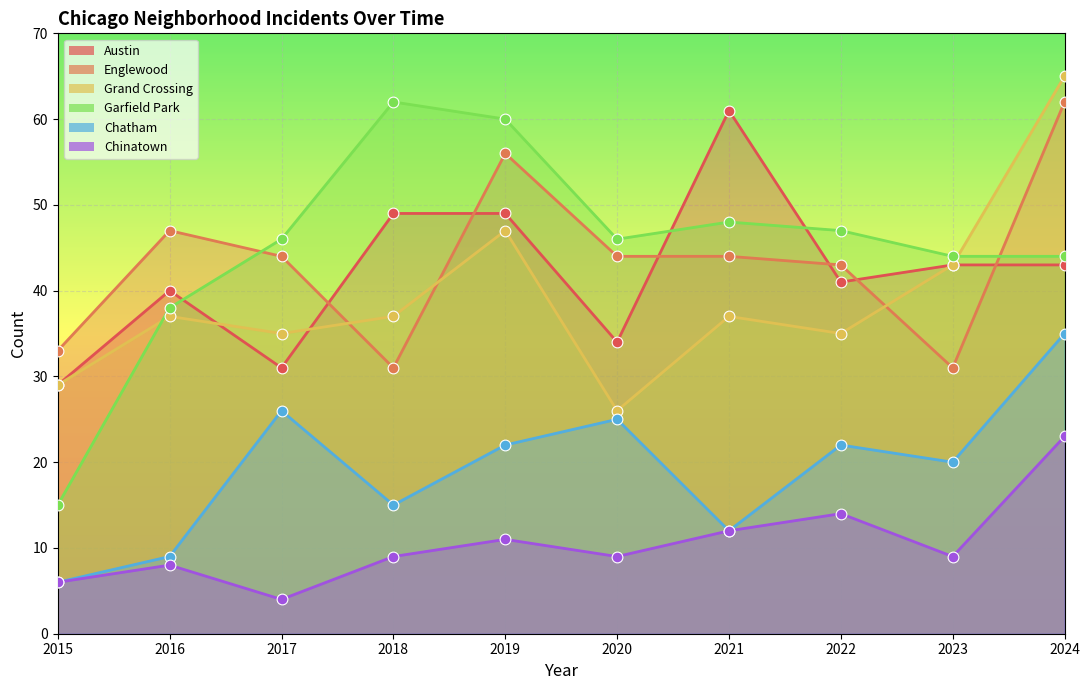

At how many categories does at least one series exceed 21?

10